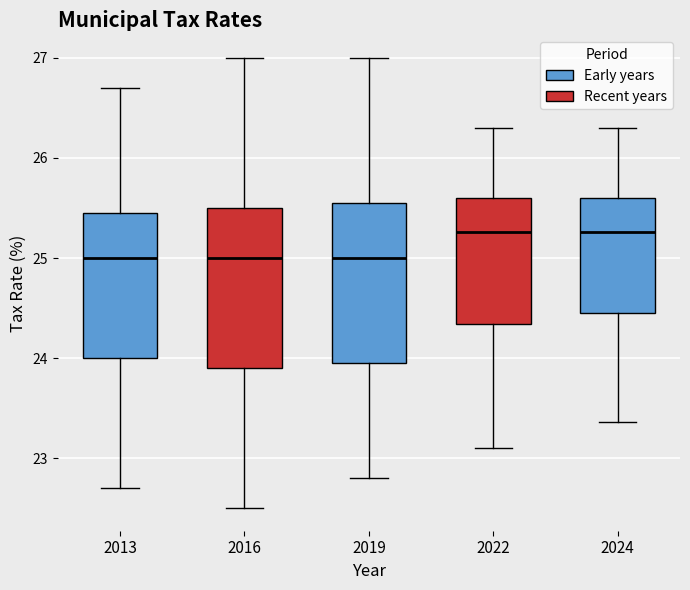

Where is the lower edge of the box at x = 2019 on the y-axis? The values are not printed on the chart, so give them approximately, as read against the axis.

24.0